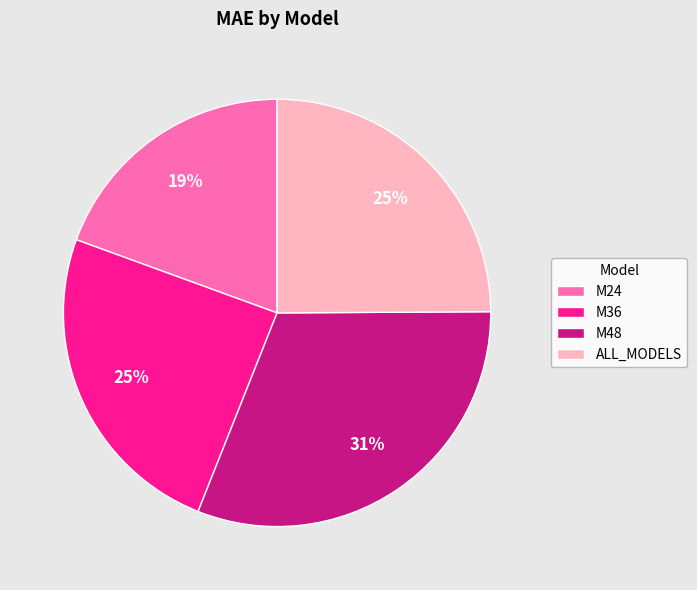

What percentage is the ALL_MODELS slice, to the nearest percent?

25%